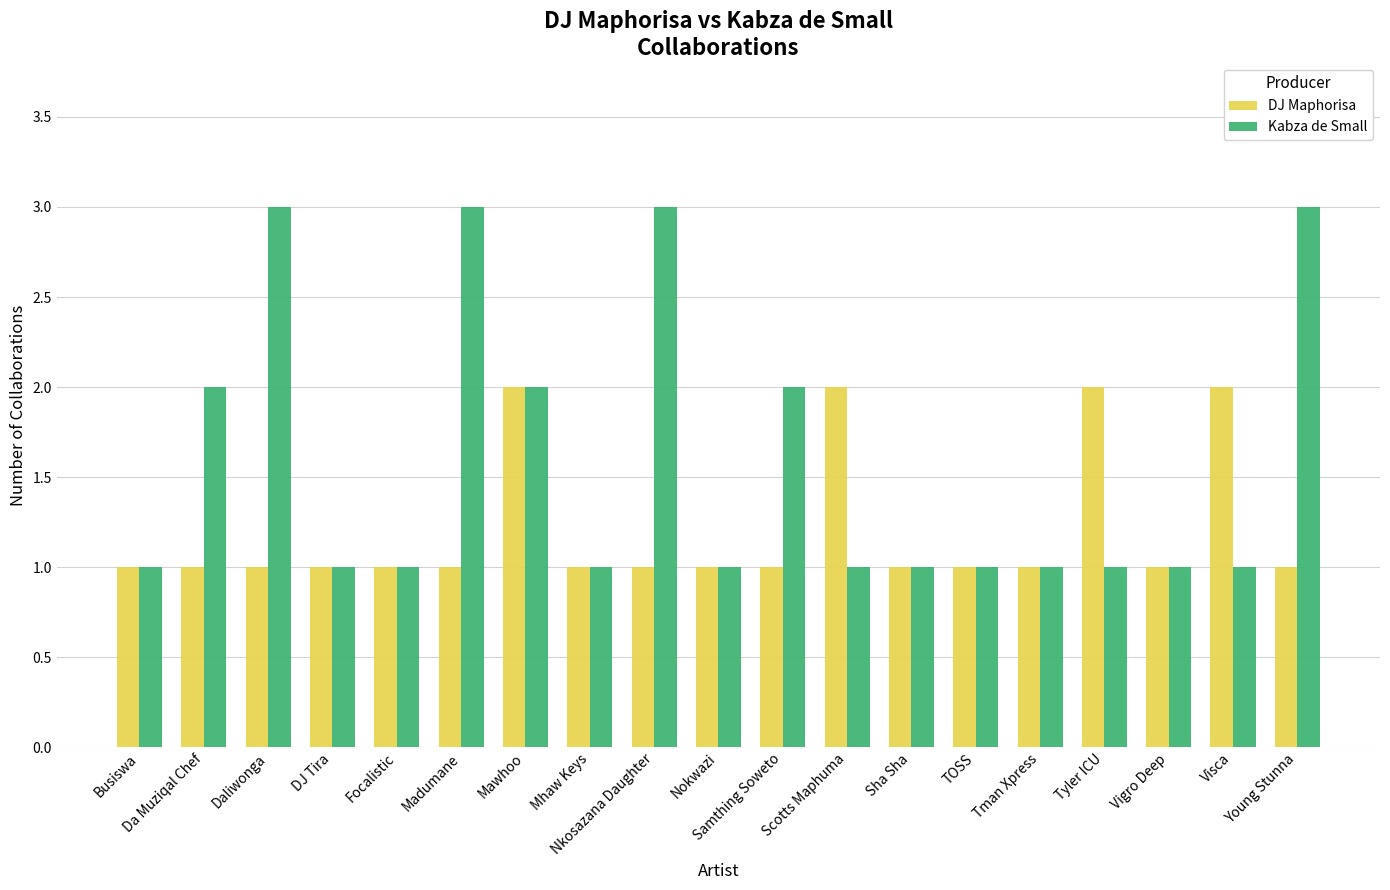

Which series changed the most between Da Muziqal Chef and Tman Xpress?

Kabza de Small